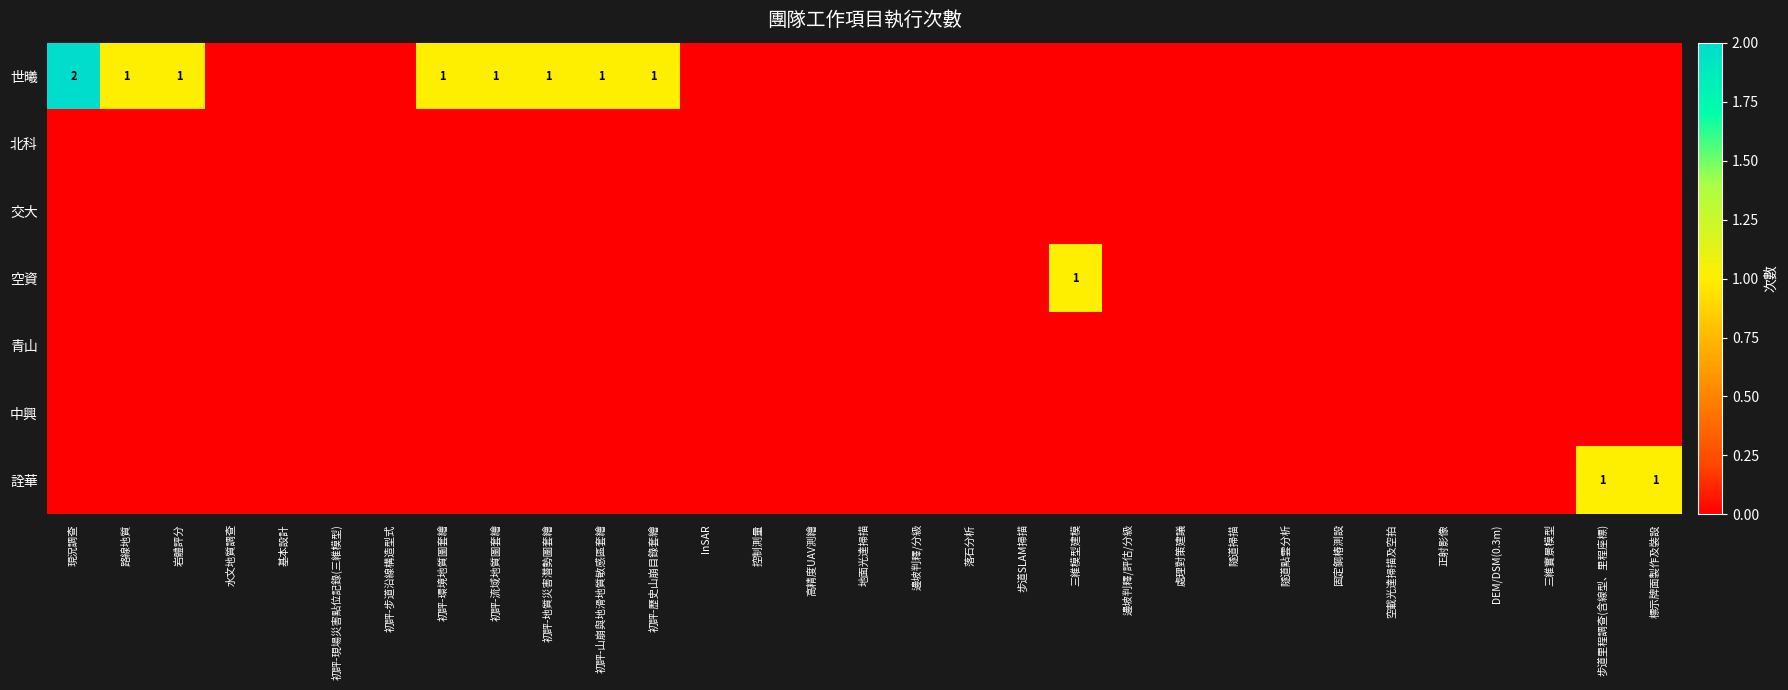

The value of 空資 at 初評-步道沿線構造型式 is 0. True or false?

True